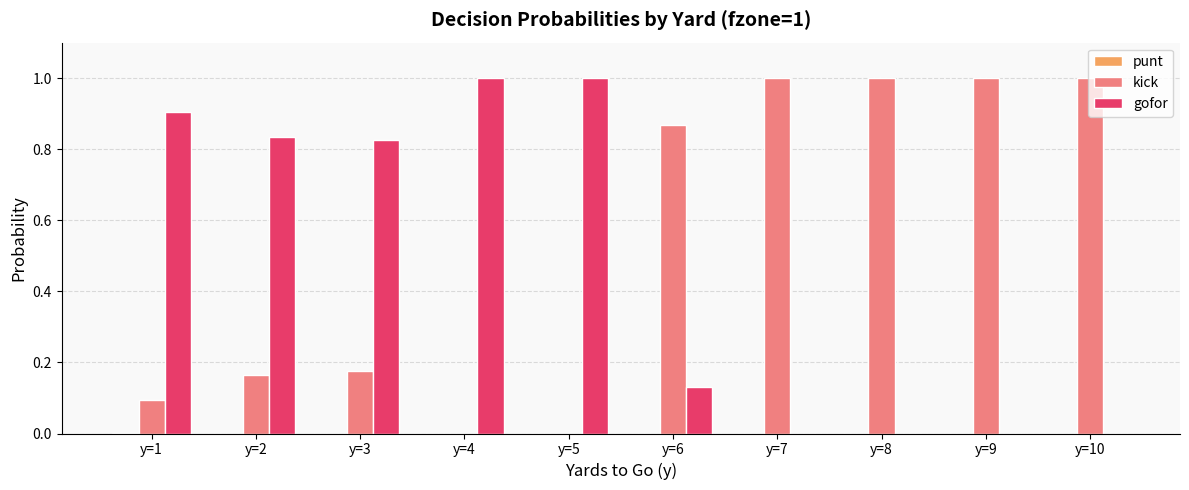

What is the maximum value shown in the chart?

1.0